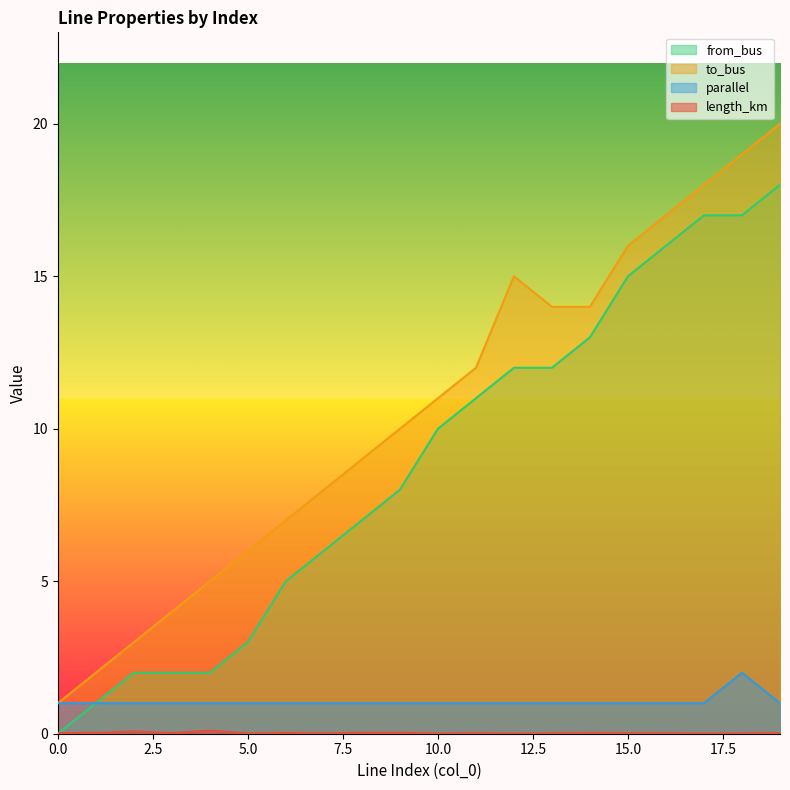

What is the maximum value for parallel?

2.0